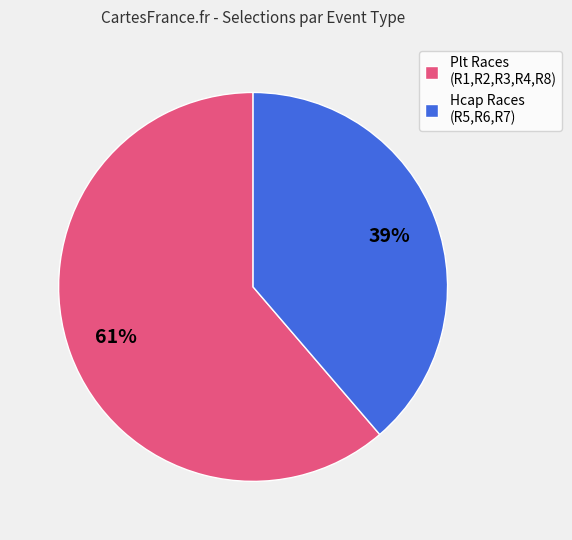

To the nearest percent, what portion does Hcap Races (R5,R6,R7) represent?

39%